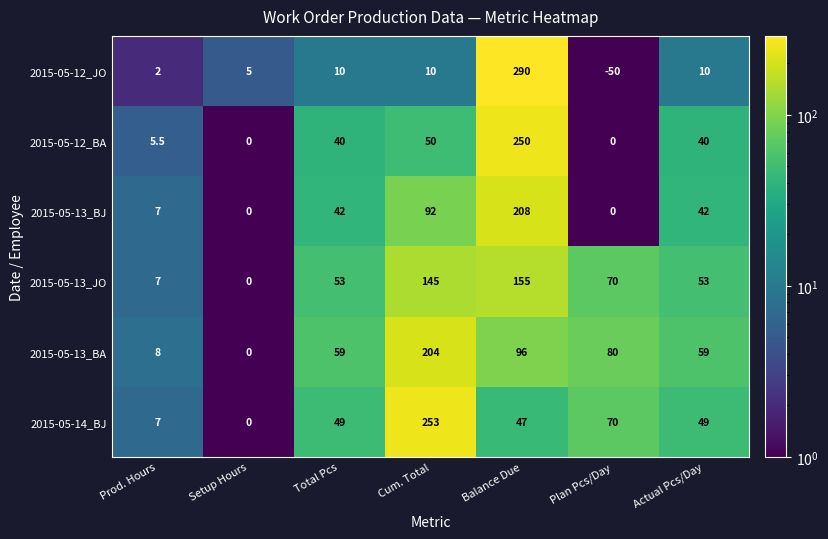

Read the 2015-05-12_JO value at Plan Pcs/Day.

-50.0